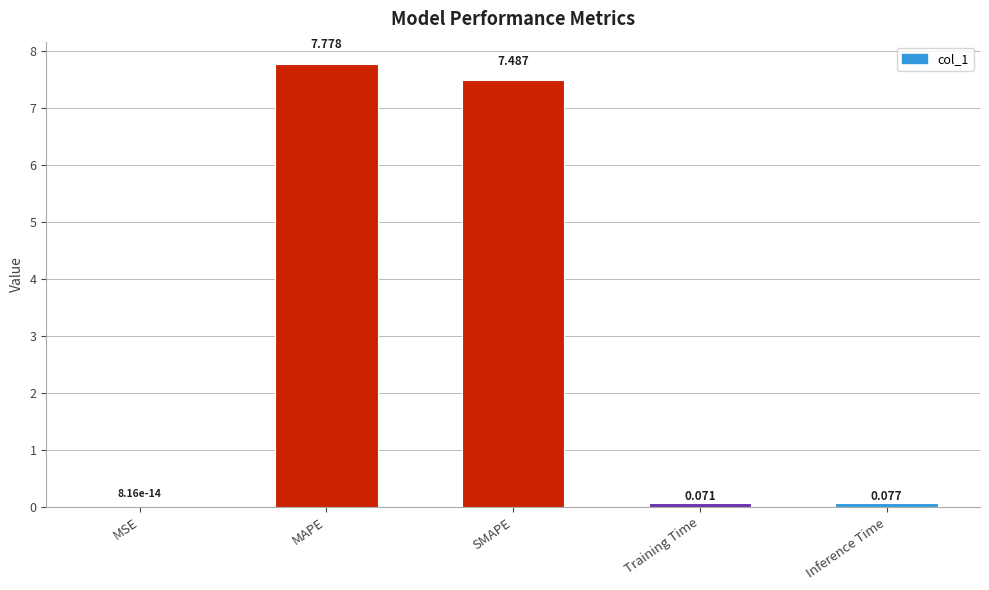

Which has a higher value, MAPE or SMAPE?

MAPE